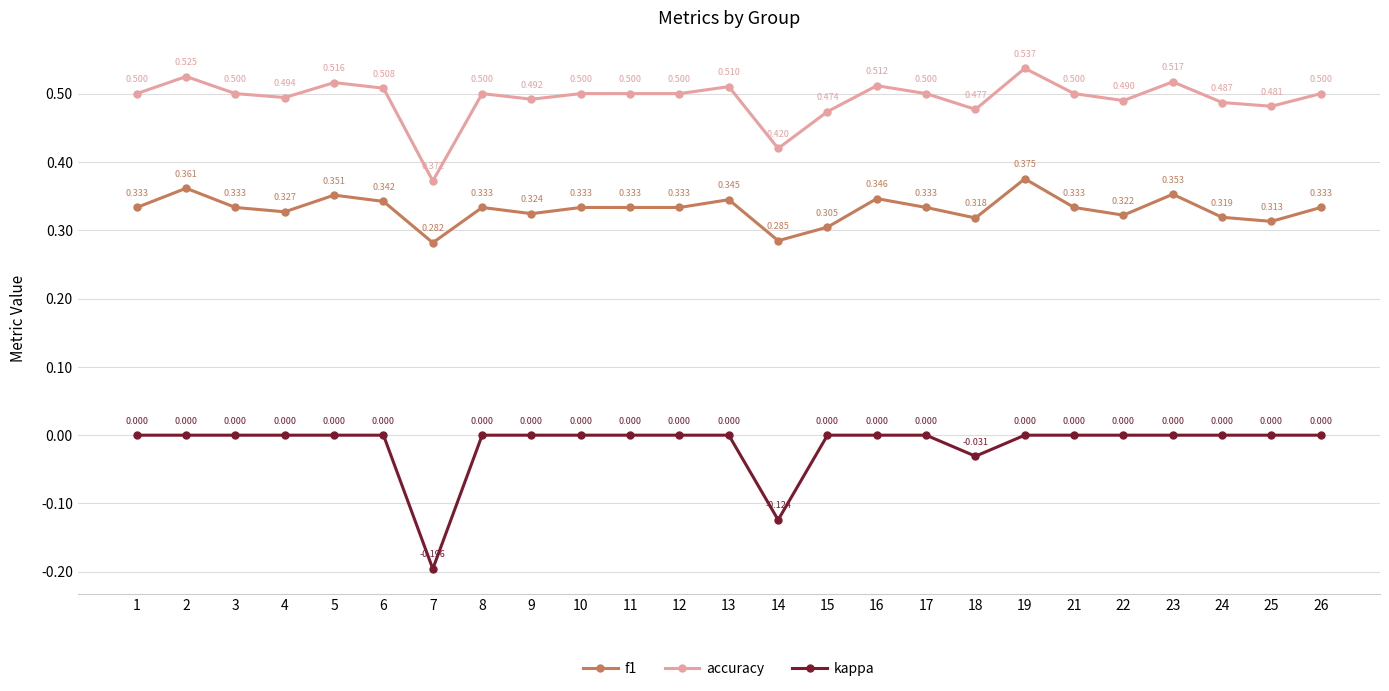

Which series has the largest total across all categories?

accuracy